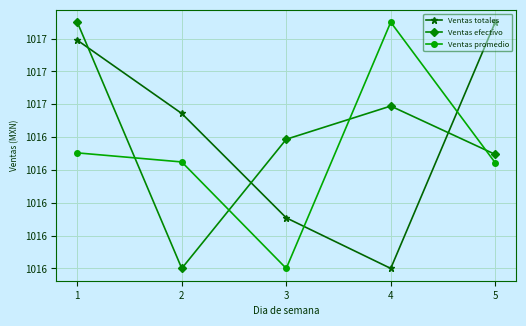

What is the maximum value for Ventas promedio?

1017.5